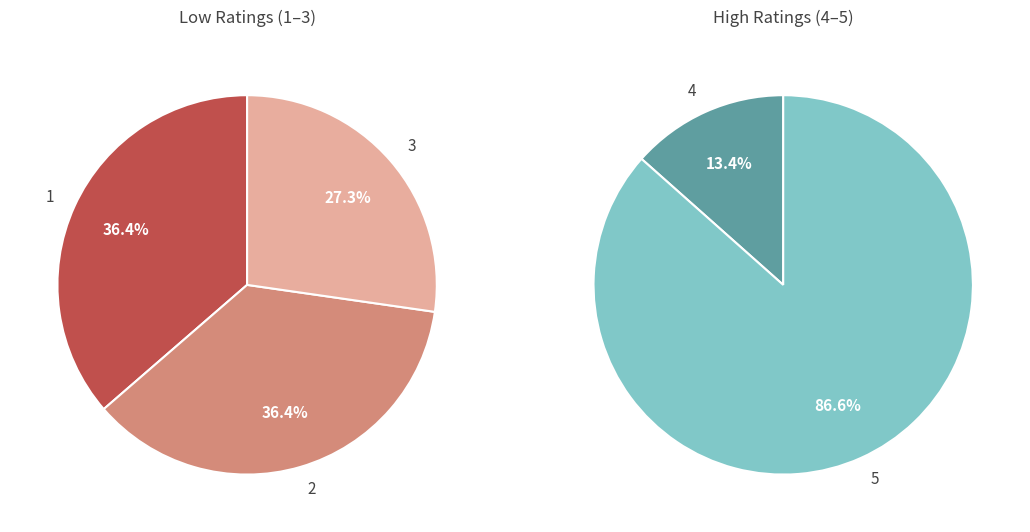

Is there a majority slice in this chart?

Yes